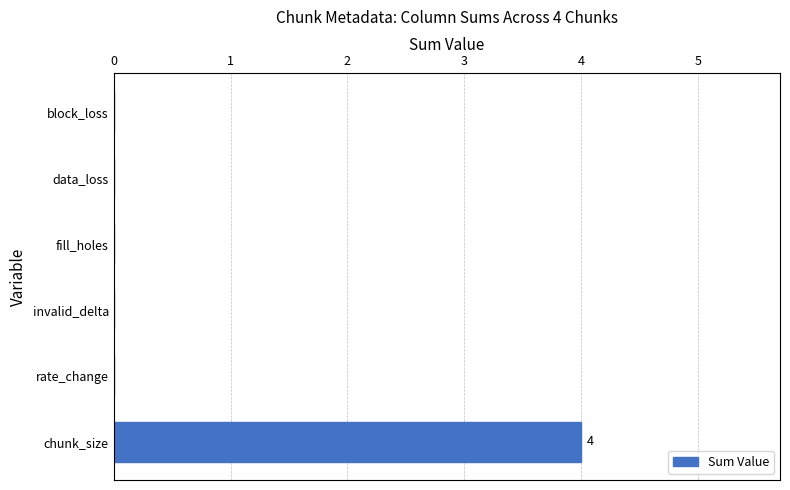

Between rate_change and chunk_size, which is larger?

chunk_size